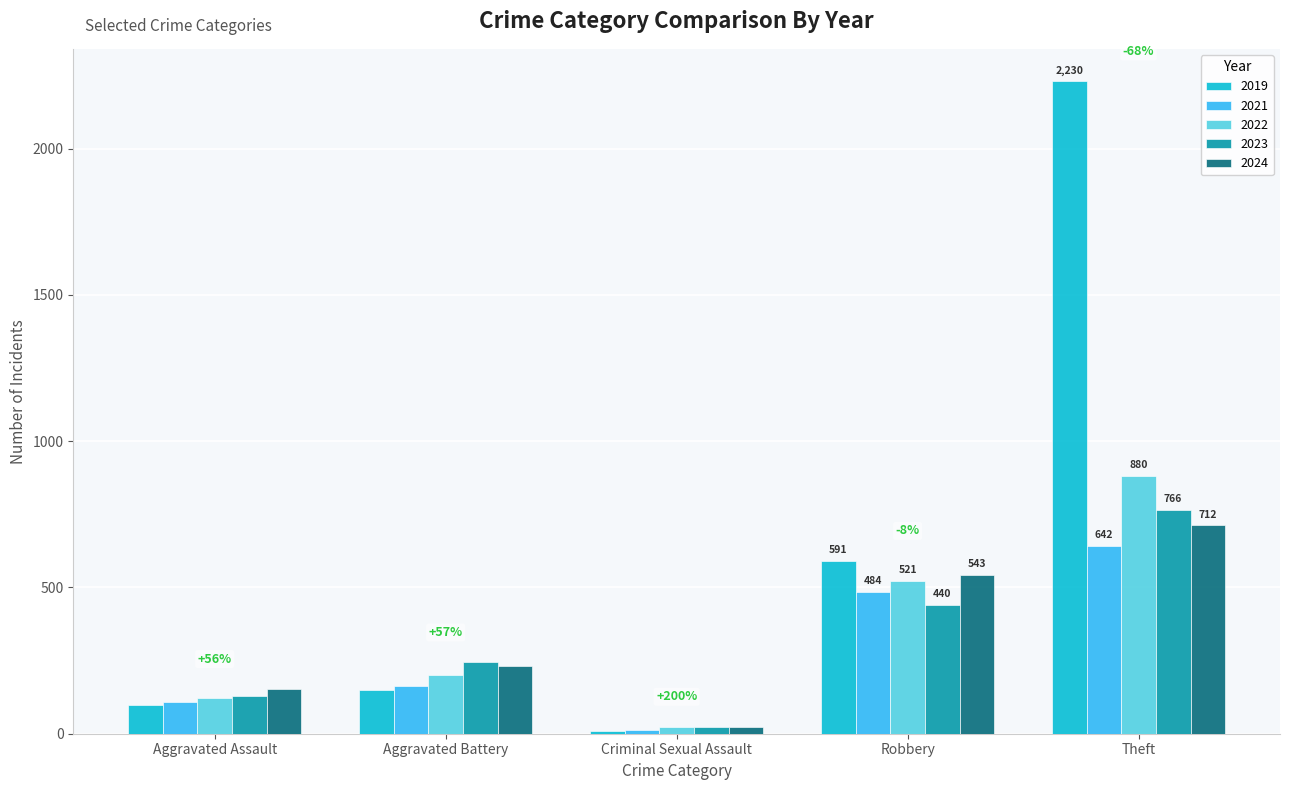

Which series has the largest total across all categories?

2019